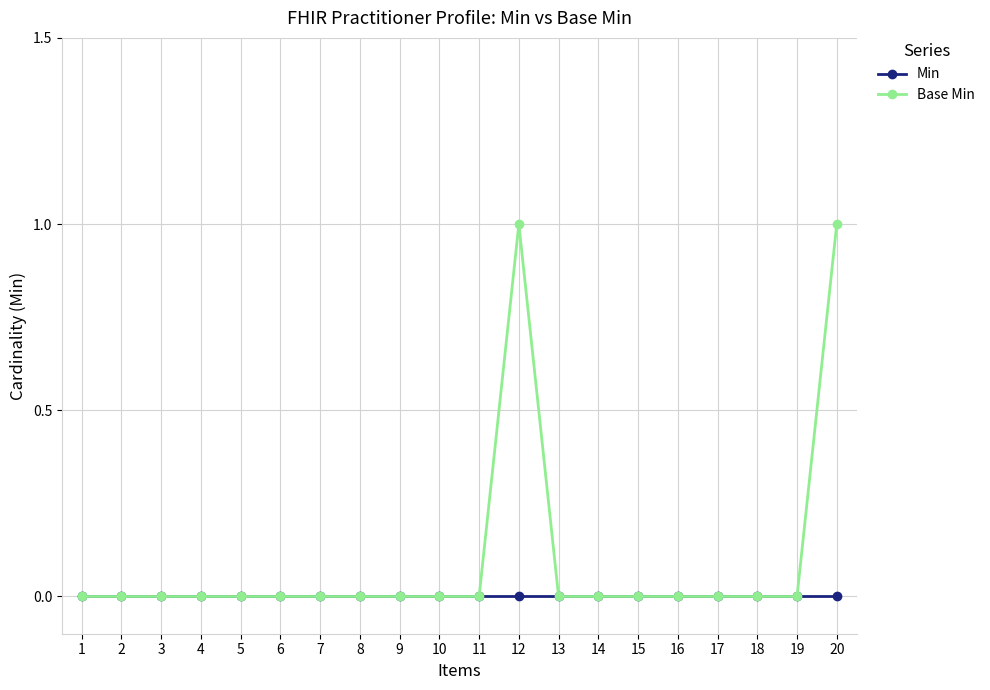

Reading left to right, list all the values displayed in this chart.

Min: 0	0	0	0	0	0	0	0	0	0	0	0	0	0	0	0	0	0	0	0
Base Min: 0	0	0	0	0	0	0	0	0	0	0	1	0	0	0	0	0	0	0	1